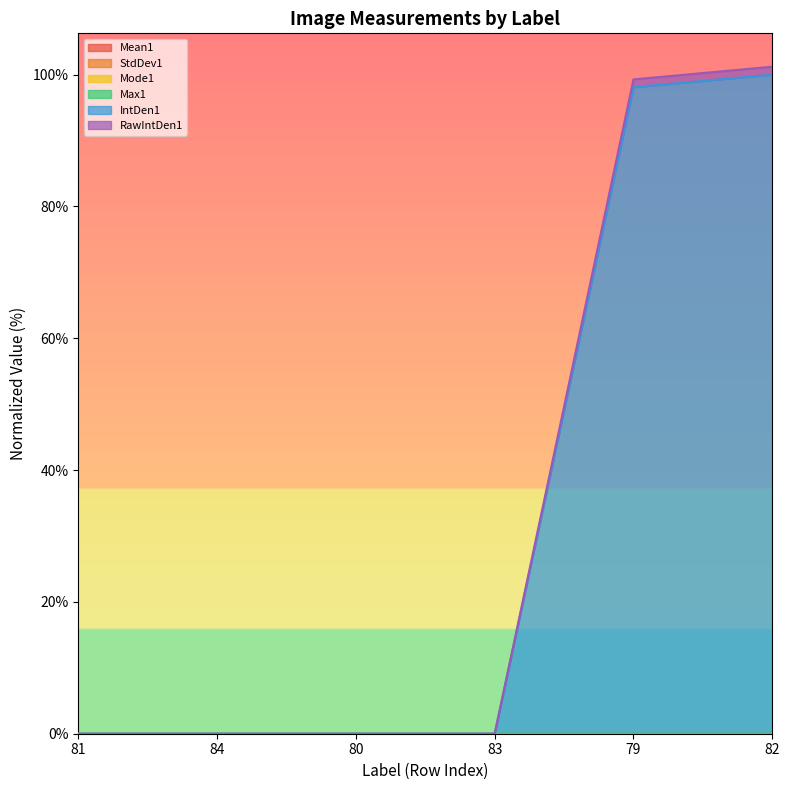

At how many categories does at least one series exceed 49?

2